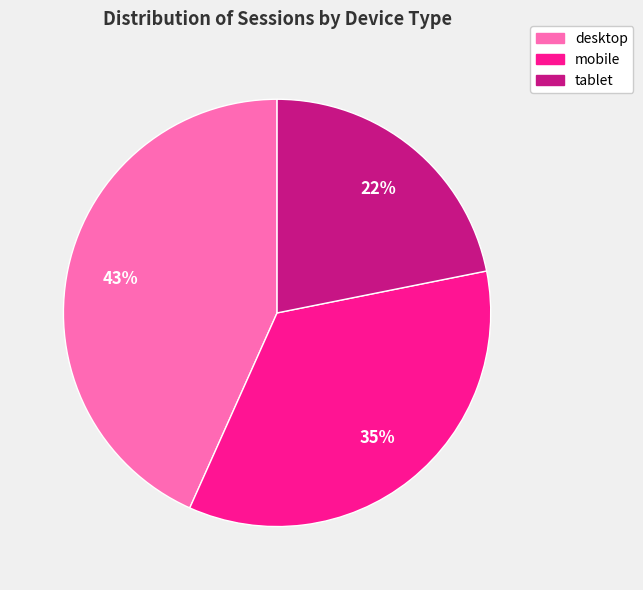

Which category has the biggest portion of the pie?

desktop